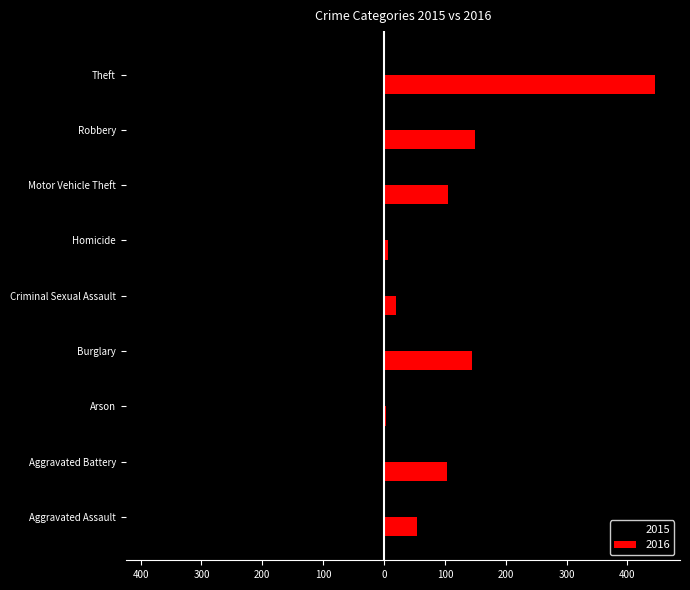

What are all the series names shown in the legend?

2015, 2016